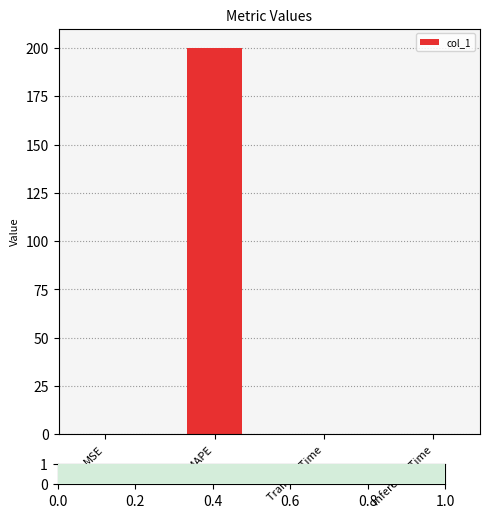

True or false: the data shows 200.0 at SMAPE.

True